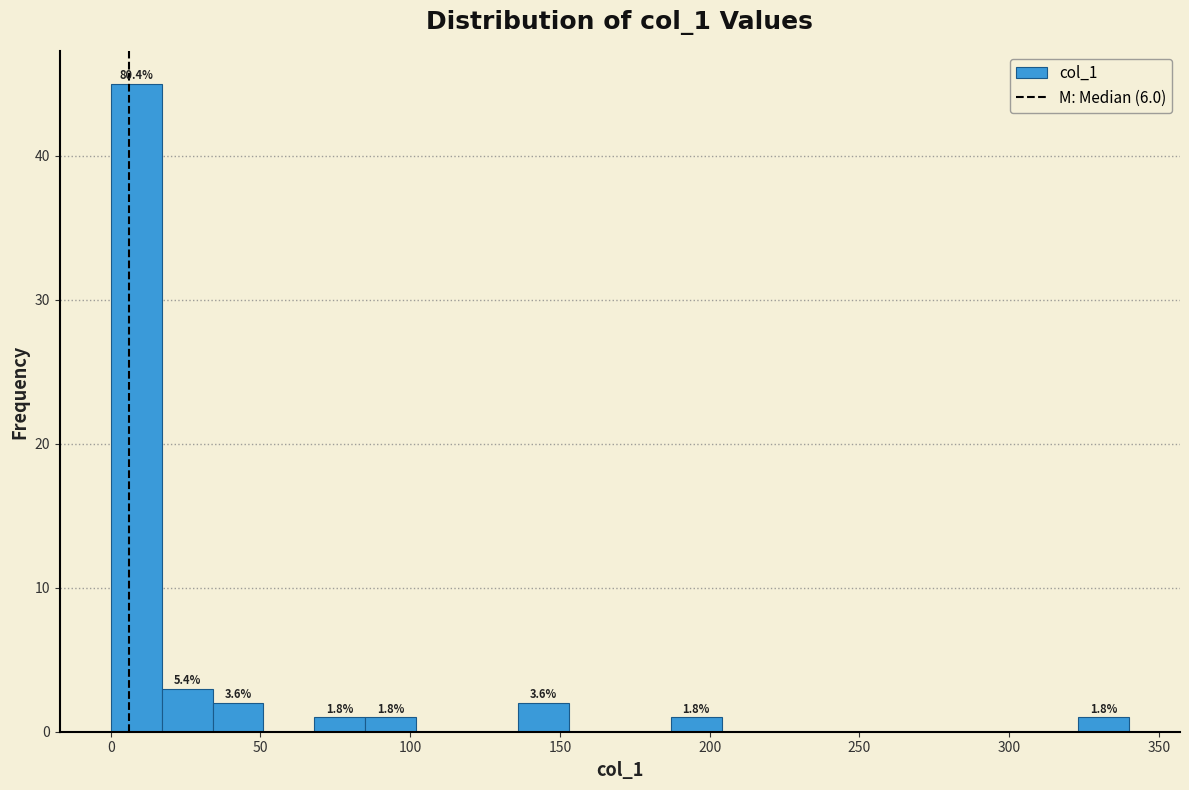

Read against the x-axis, roughly where is the centre of the tallest bar?

10